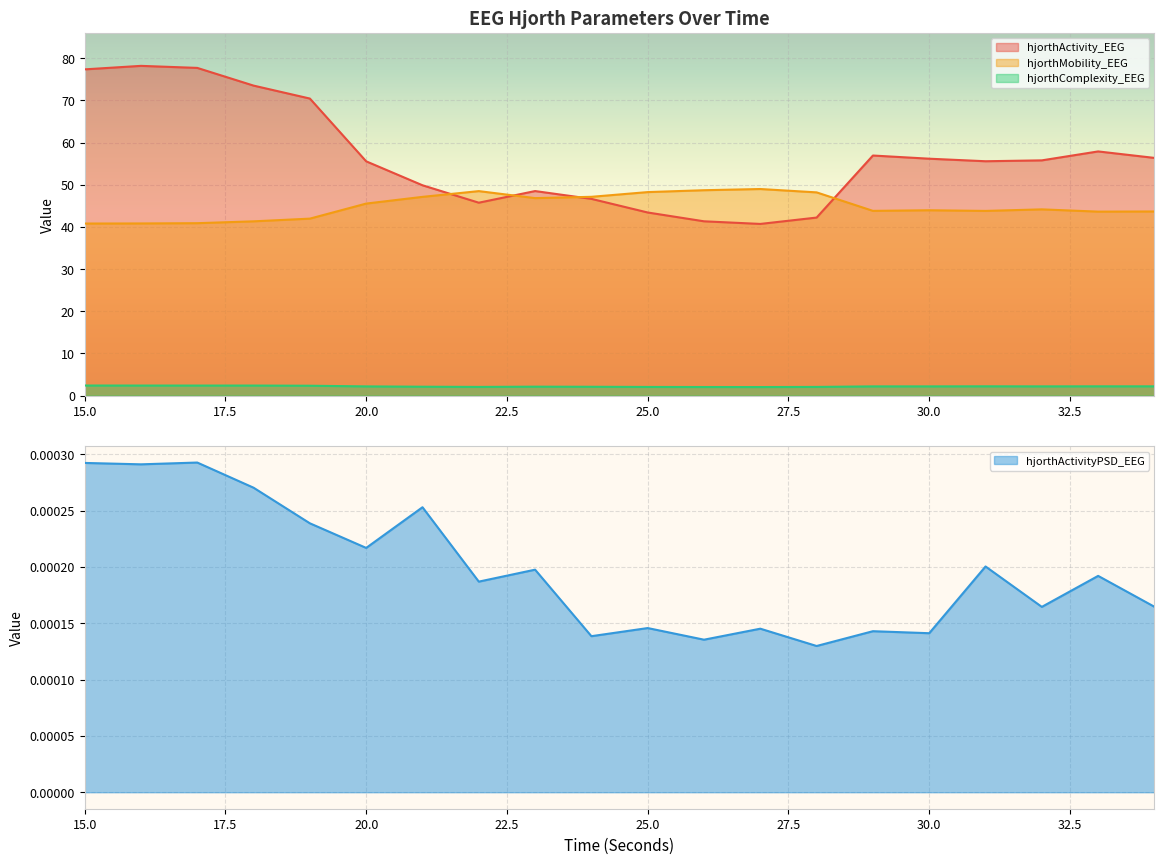

True or false: hjorthMobility_EEG has more than 0 interior local peaks.

True